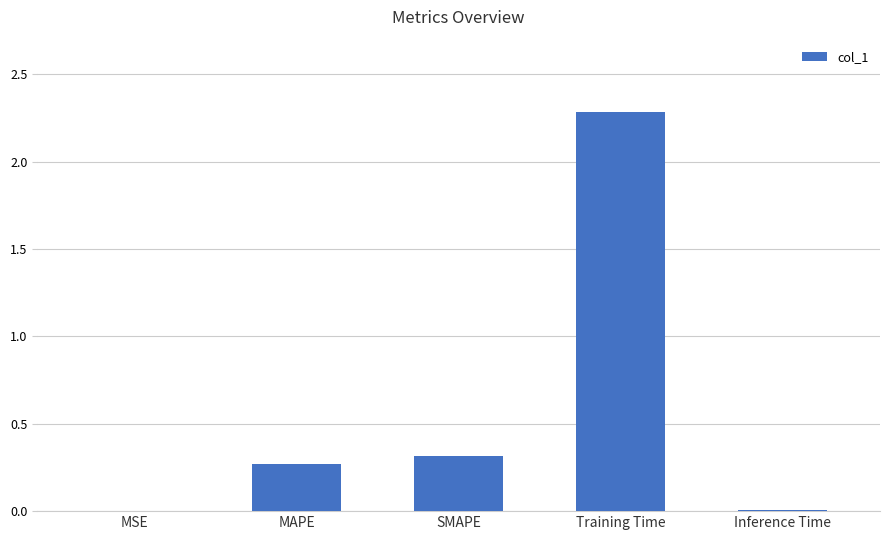

What value does the data have at Training Time?

2.3